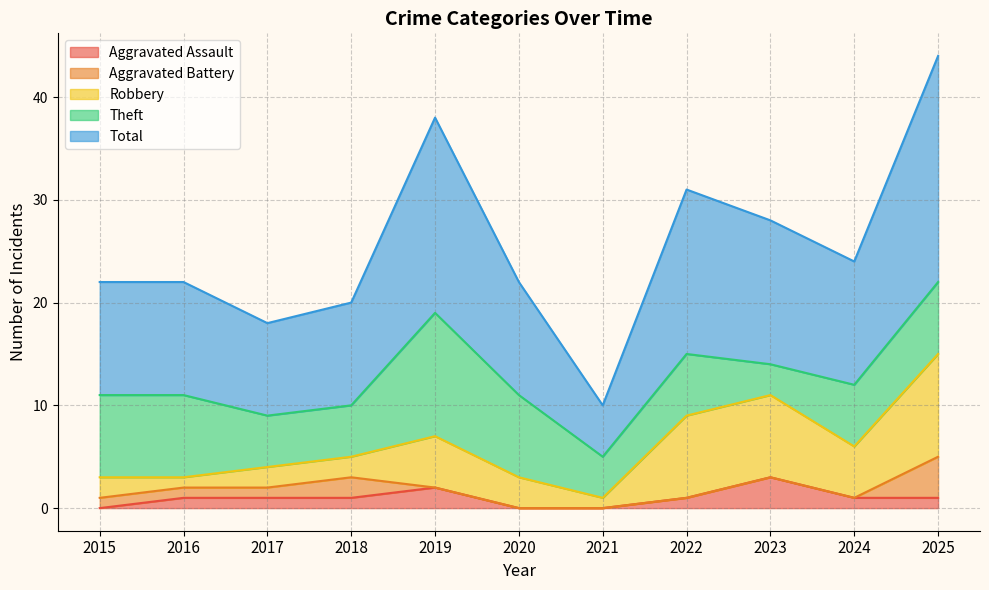

At which label does Aggravated Assault first exceed 1?

2019